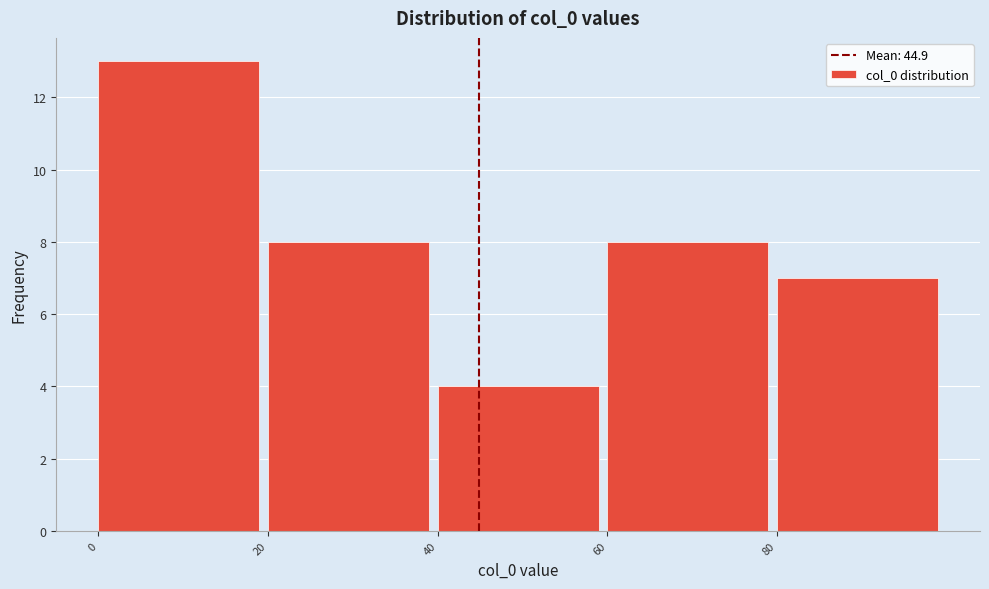

Reading left to right, list every bar in this chart as the range it spans on the x-axis followed by its height. The values are not printed on the chart, so give them approximately, as read against the axis.

0 to 20: 13
20 to 40: 8
40 to 60: 4
60 to 80: 8
80 to 100: 7